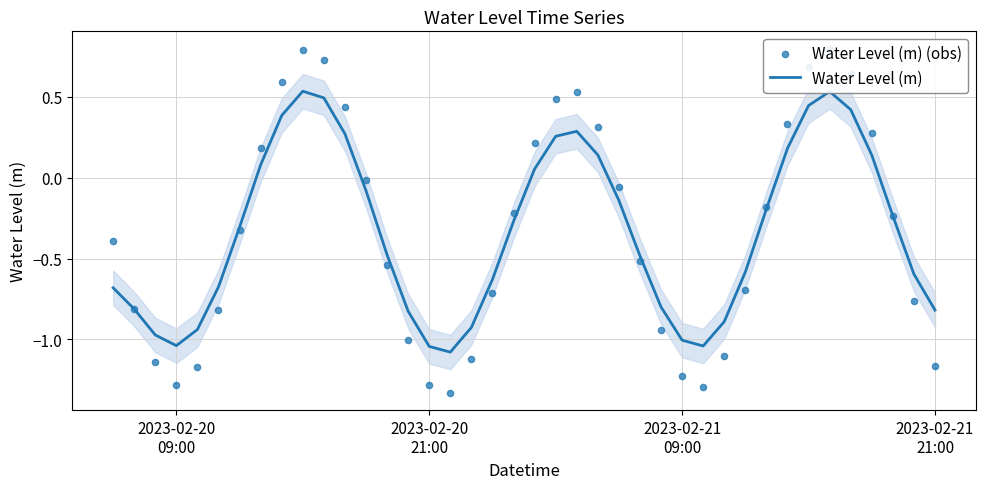

Which series contains the highest Y value?

Water Level (m) (obs)